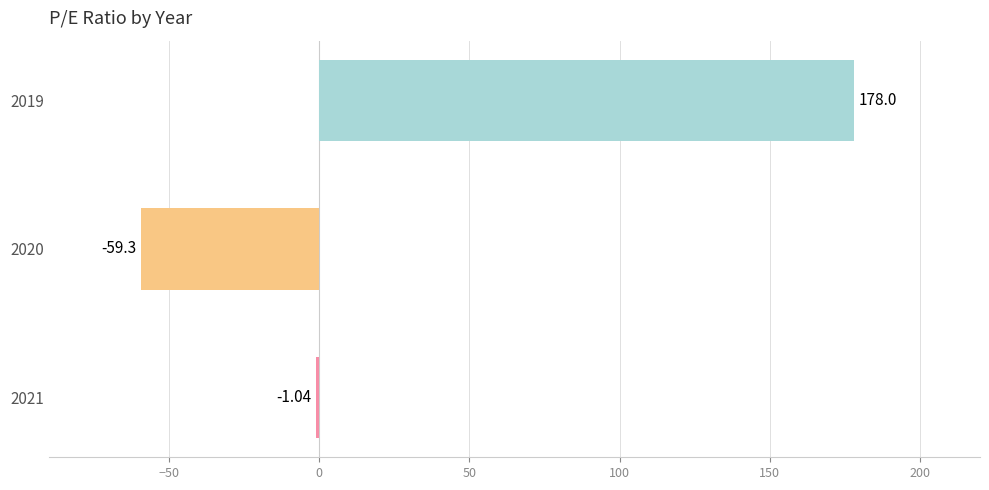

What is the smallest value displayed?

-59.3